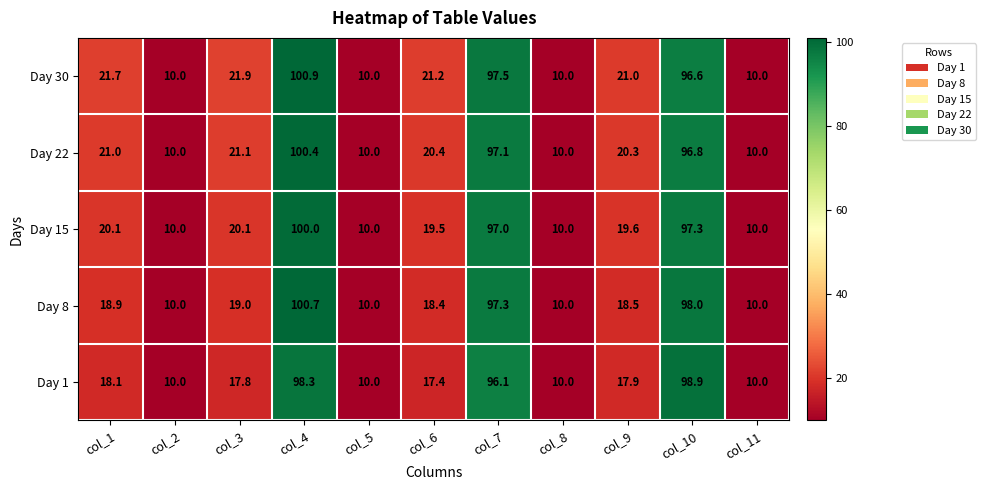

Which series has the largest range (max minus min)?

Day 30